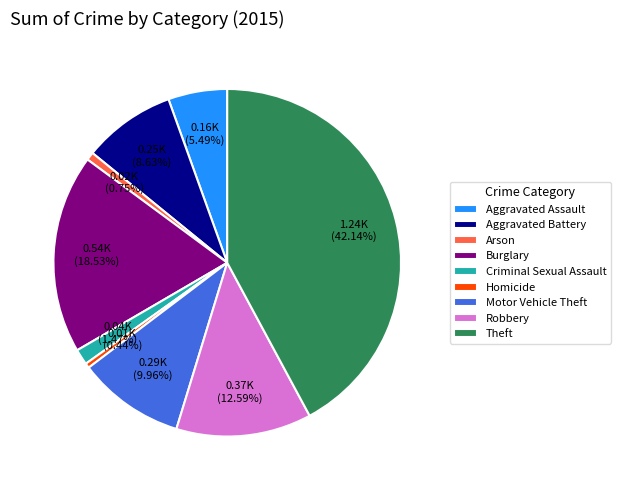

How many segments does this pie chart have?

9